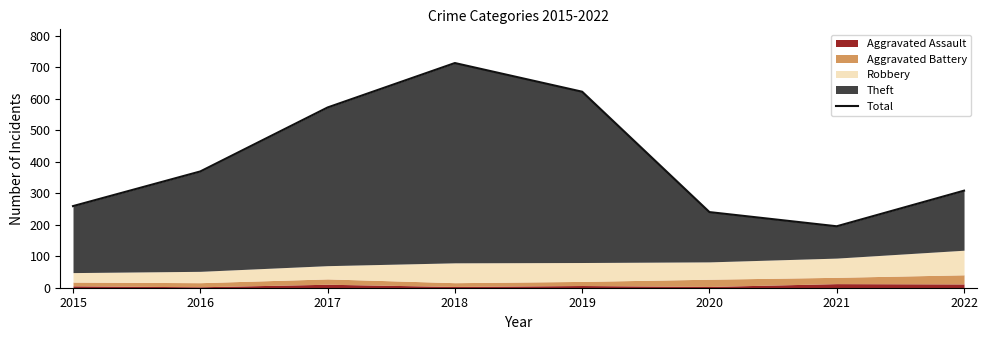

What is the smallest value displayed?

195